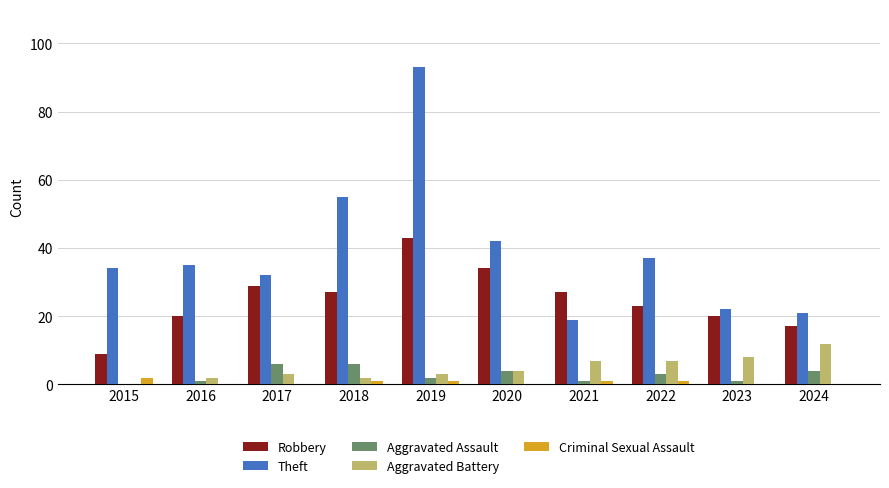

Is it true that Theft equals 22 at 2023?

True